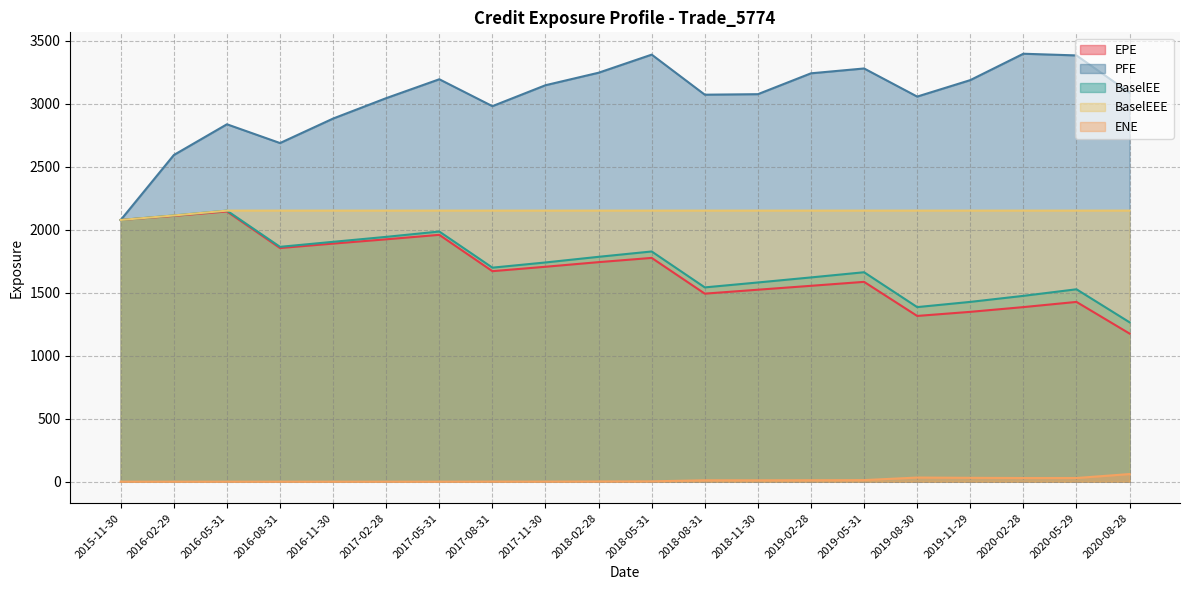

Reading left to right, list all the values displayed in this chart.

EPE: 2015-11-30=2076.3	2016-02-29=2108.8	2016-05-31=2143.8	2016-08-31=1853.7	2016-11-30=1888.9	2017-02-28=1922.8	2017-05-31=1958.3	2017-08-31=1670.1	2017-11-30=1705.1	2018-02-28=1741.7	2018-05-31=1775.3	2018-08-31=1491.8	2018-11-30=1523.0	2019-02-28=1554.0	2019-05-31=1585.3	2019-08-30=1314.9	2019-11-29=1347.4	2020-02-28=1385.0	2020-05-29=1426.2	2020-08-28=1175.0
PFE: 2015-11-30=2076.3	2016-02-29=2591.5	2016-05-31=2835.5	2016-08-31=2686.5	2016-11-30=2880.9	2017-02-28=3042.8	2017-05-31=3192.6	2017-08-31=2979.2	2017-11-30=3145.3	2018-02-28=3244.5	2018-05-31=3388.0	2018-08-31=3070.2	2018-11-30=3074.3	2019-02-28=3239.8	2019-05-31=3278.2	2019-08-30=3055.2	2019-11-29=3185.8	2020-02-28=3395.1	2020-05-29=3381.7	2020-08-28=3085.9
BaselEE: 2015-11-30=2076.3	2016-02-29=2112.1	2016-05-31=2150.5	2016-08-31=1863.1	2016-11-30=1902.9	2017-02-28=1942.3	2017-05-31=1984.5	2017-08-31=1698.0	2017-11-30=1739.2	2018-02-28=1784.0	2018-05-31=1826.4	2018-08-31=1541.4	2018-11-30=1580.4	2019-02-28=1620.5	2019-05-31=1661.6	2019-08-30=1385.0	2019-11-29=1426.3	2020-02-28=1474.2	2020-05-29=1526.4	2020-08-28=1264.4
BaselEEE: 2015-11-30=2076.3	2016-02-29=2112.1	2016-05-31=2150.5	2016-08-31=2150.5	2016-11-30=2150.5	2017-02-28=2150.5	2017-05-31=2150.5	2017-08-31=2150.5	2017-11-30=2150.5	2018-02-28=2150.5	2018-05-31=2150.5	2018-08-31=2150.5	2018-11-30=2150.5	2019-02-28=2150.5	2019-05-31=2150.5	2019-08-30=2150.5	2019-11-29=2150.5	2020-02-28=2150.5	2020-05-29=2150.5	2020-08-28=2150.5
ENE: 2015-11-30=0.0	2016-02-29=0.0	2016-05-31=0.0	2016-08-31=0.0	2016-11-30=0.0	2017-02-28=0.0	2017-05-31=0.0	2017-08-31=0.7	2017-11-30=0.6	2018-02-28=1.6	2018-05-31=2.7	2018-08-31=11.2	2018-11-30=11.0	2019-02-28=11.6	2019-05-31=12.6	2019-08-30=32.8	2019-11-29=30.5	2020-02-28=29.0	2020-05-29=29.2	2020-08-28=60.5